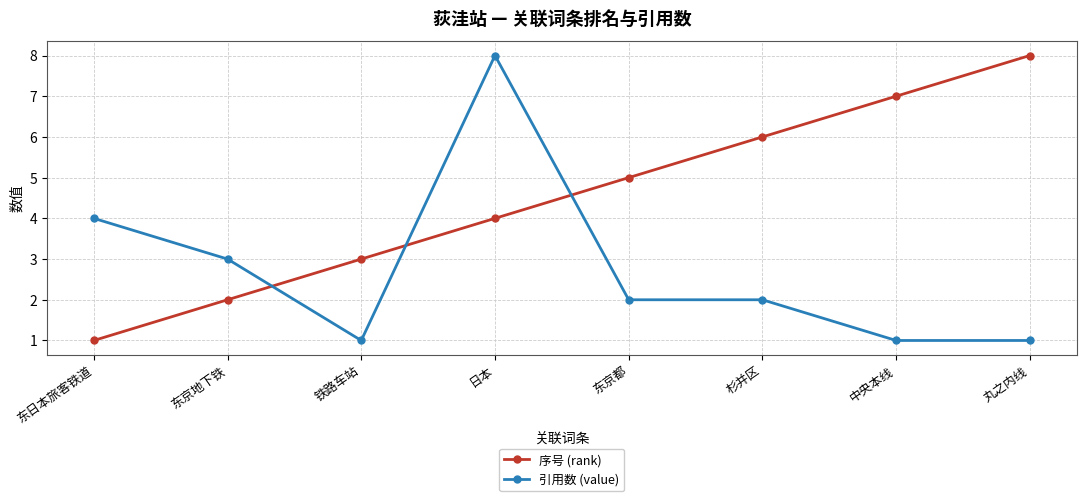

What is the label of the 8th point from the right?

东日本旅客铁道